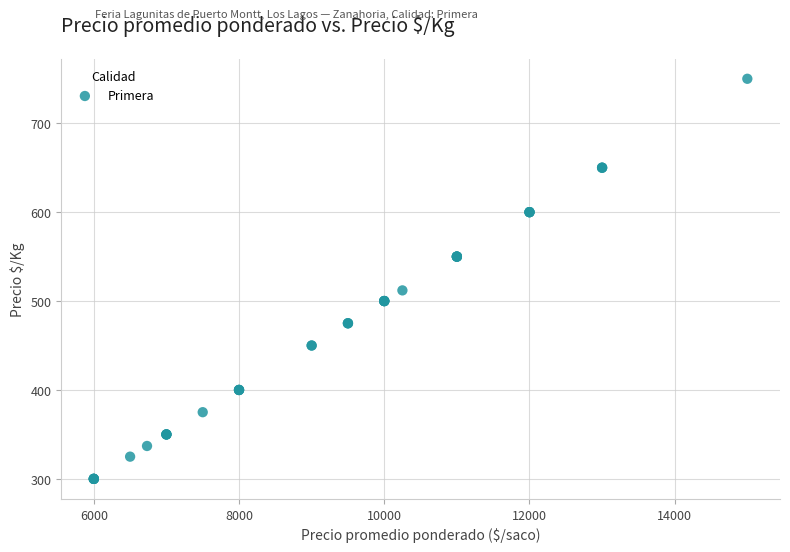

What Y value in the scatter plot is closest to 525?

512